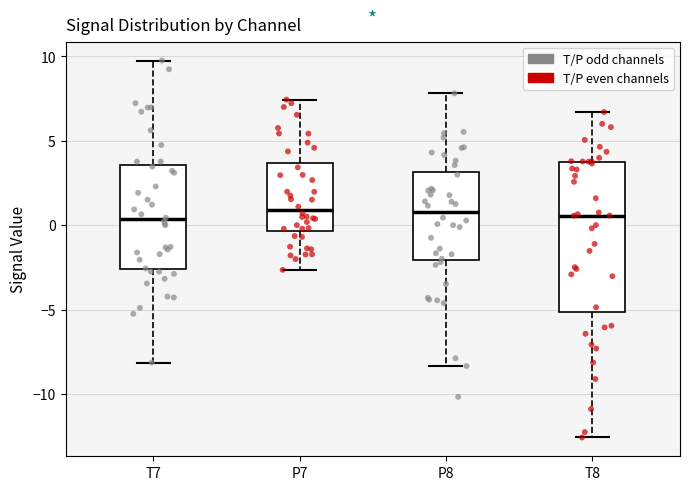

Comparing the boxes themselves (not the whiskers), which one is the tallest?

T8